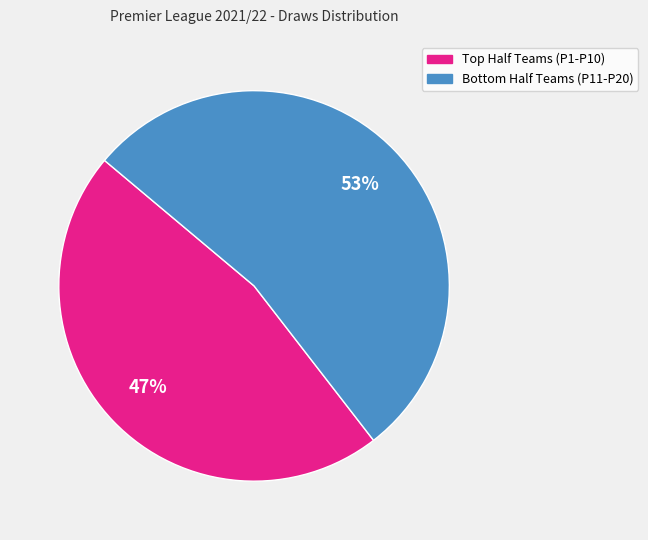

To the nearest percent, what is the average slice percentage?

50%